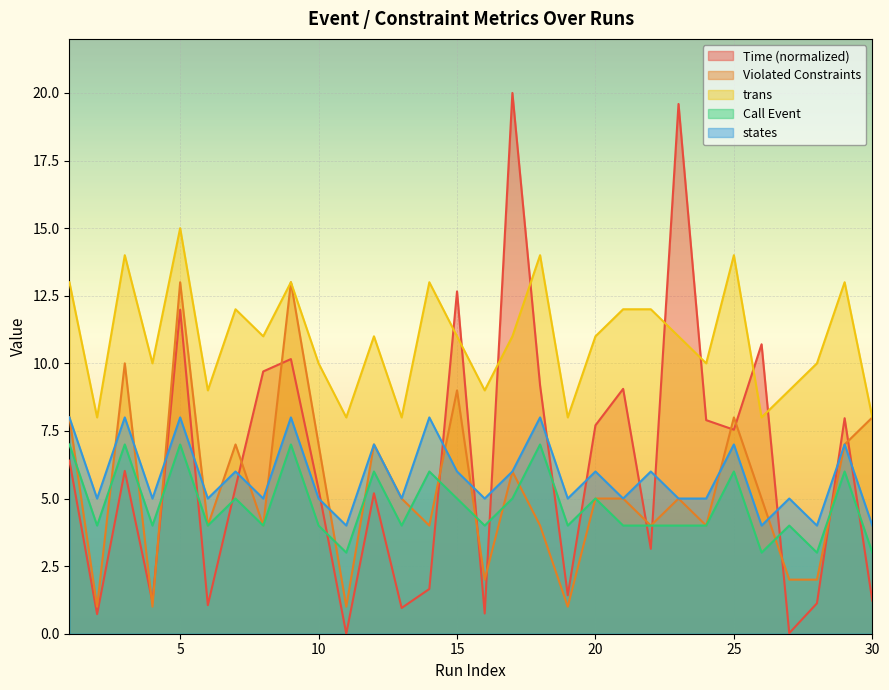

How many values in the Call Event series are below 4?

4